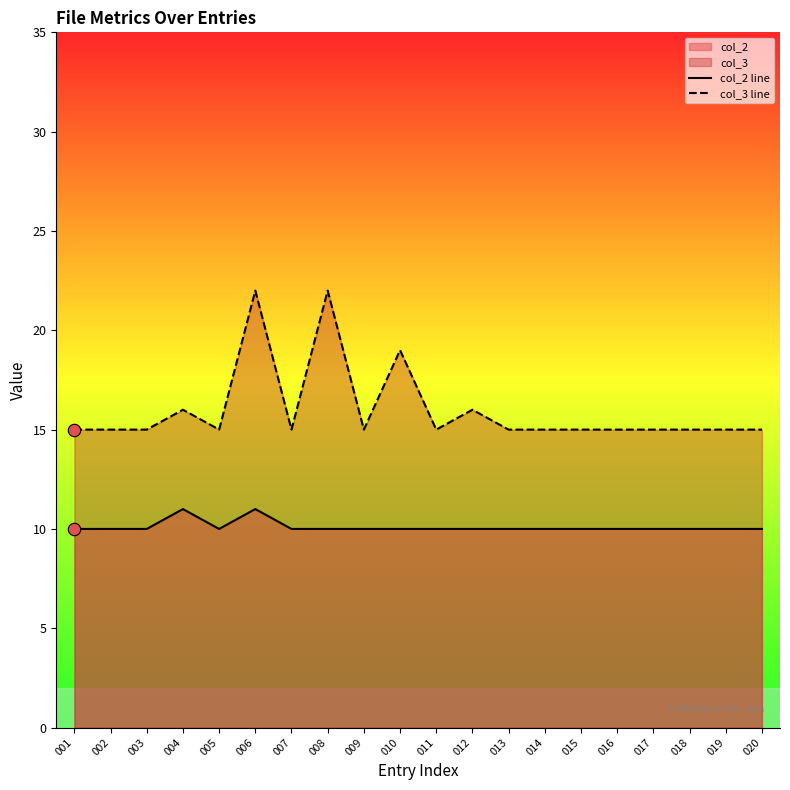

What is the total value across all series at 016?

25